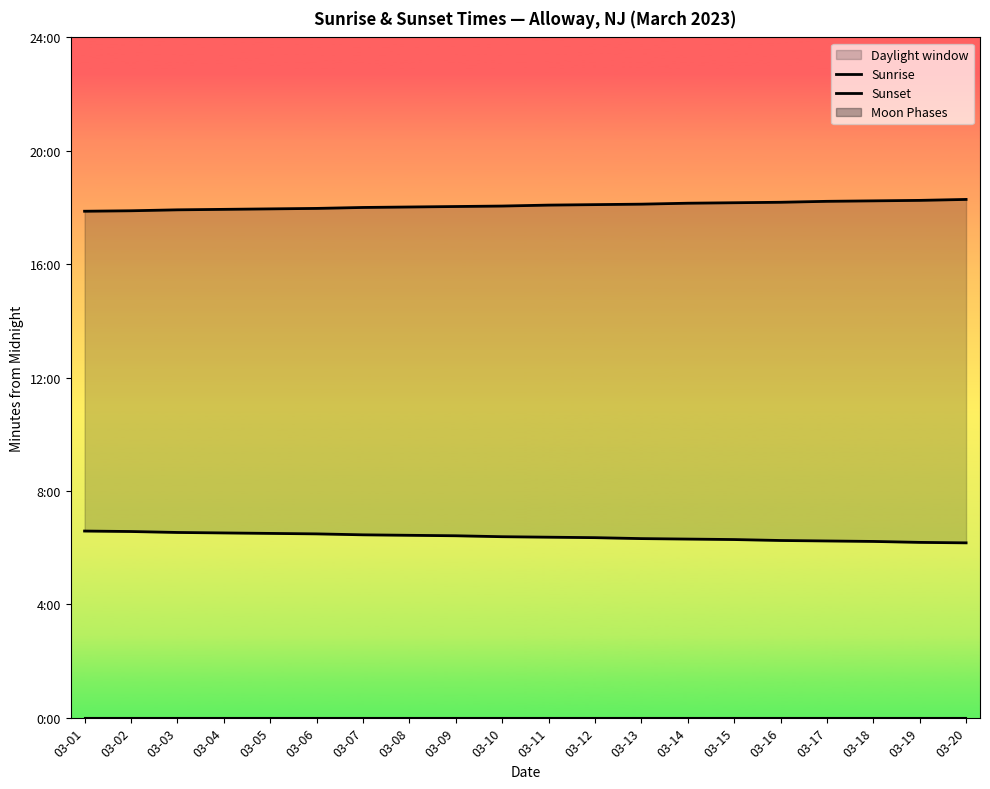

List the series in order of their overall mean, highest first.

Sunset, Sunrise